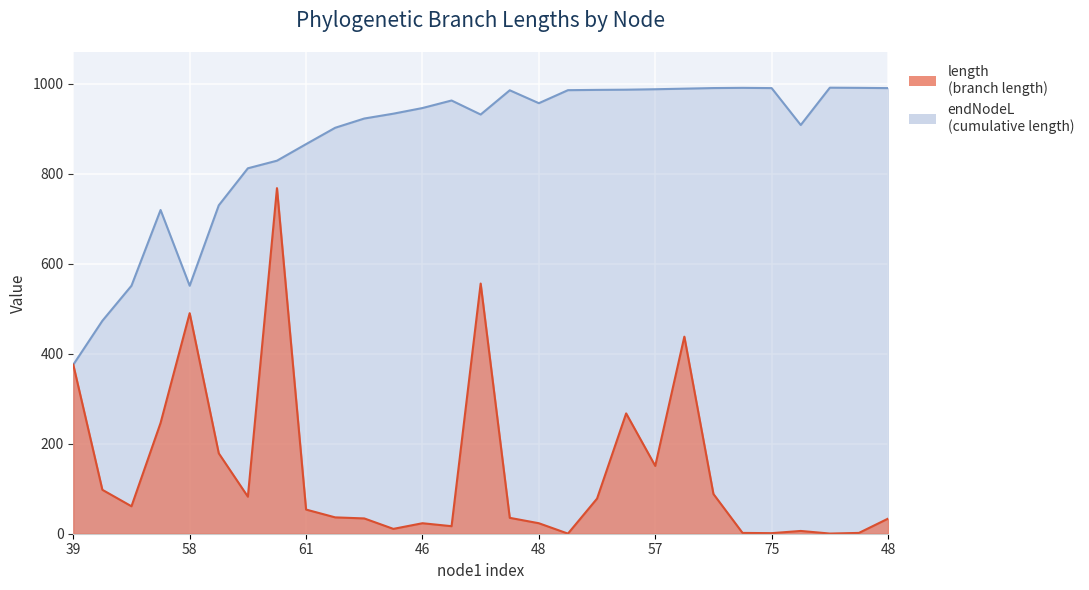

Where is the first local minimum for endNodeL?

58